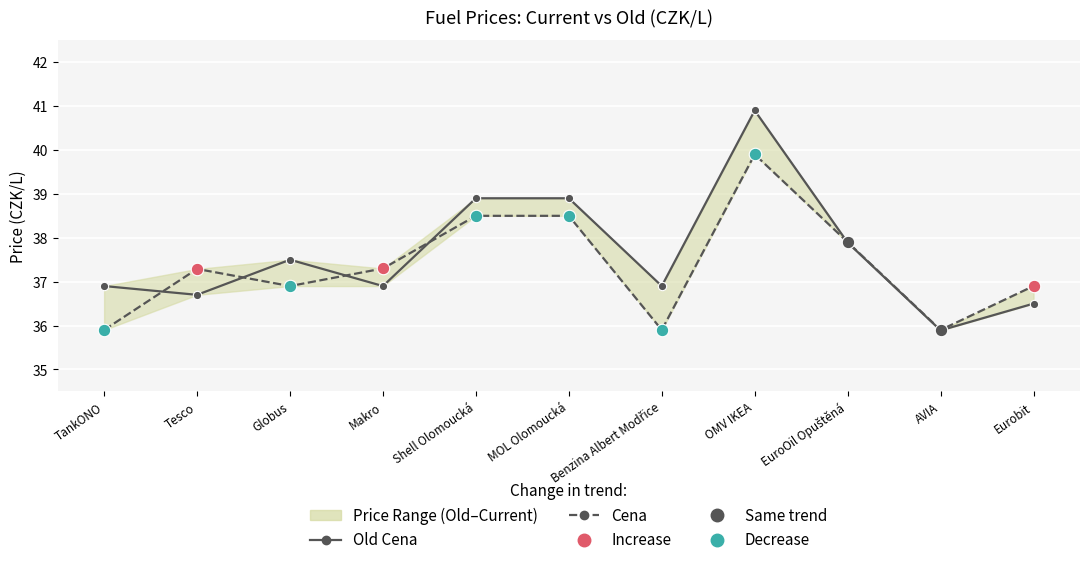

Rank the series by their maximum value, from highest to lowest.

Old Cena, Cena